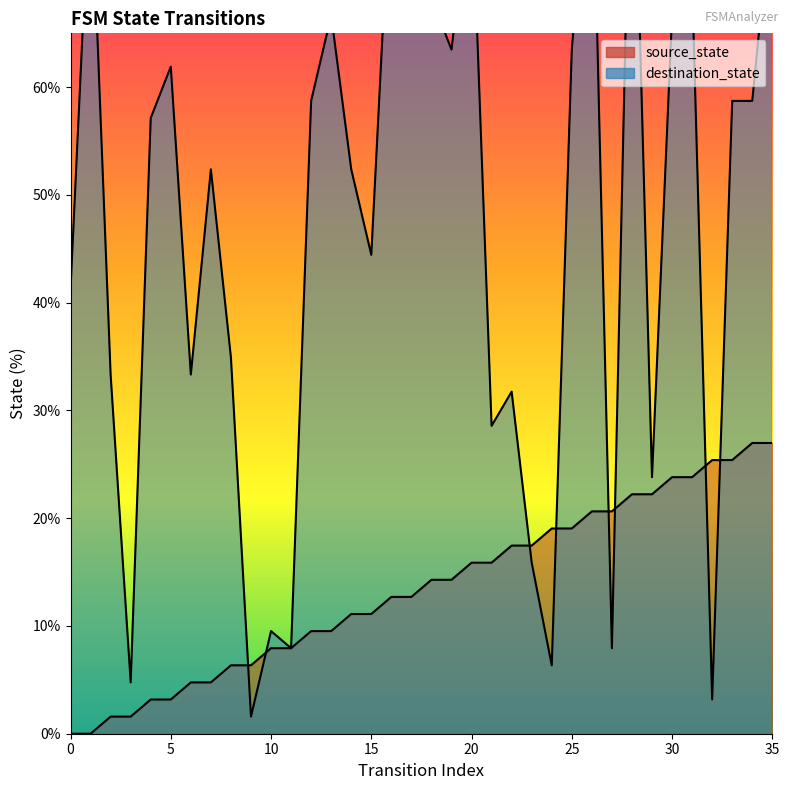

Which series ends up on top after the final intersection of destination_state and source_state?

destination_state